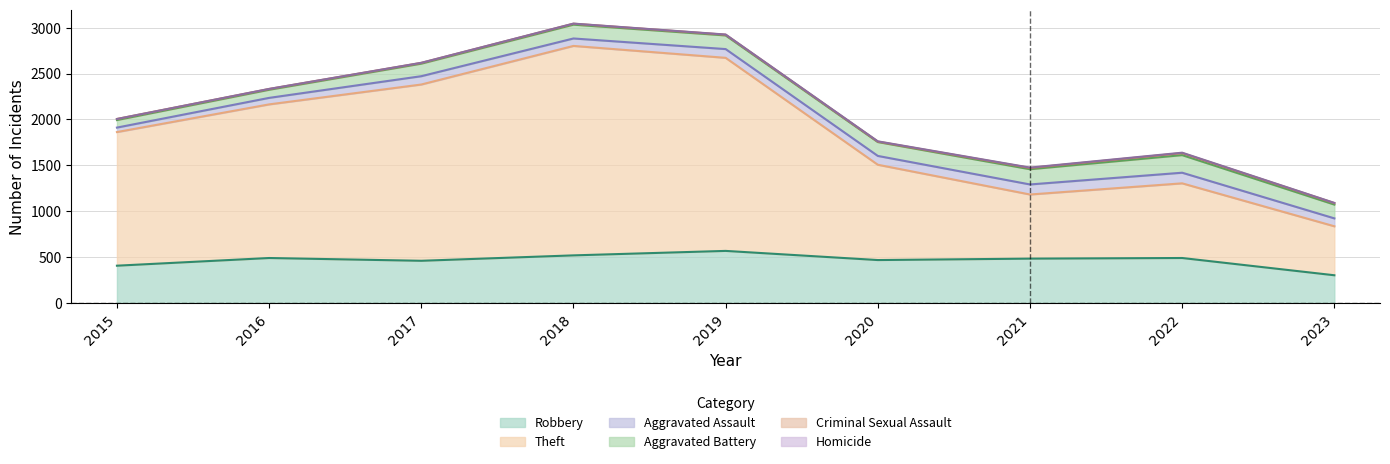

Rank the series by their maximum value, from highest to lowest.

Theft, Robbery, Aggravated Battery, Aggravated Assault, Criminal Sexual Assault, Homicide